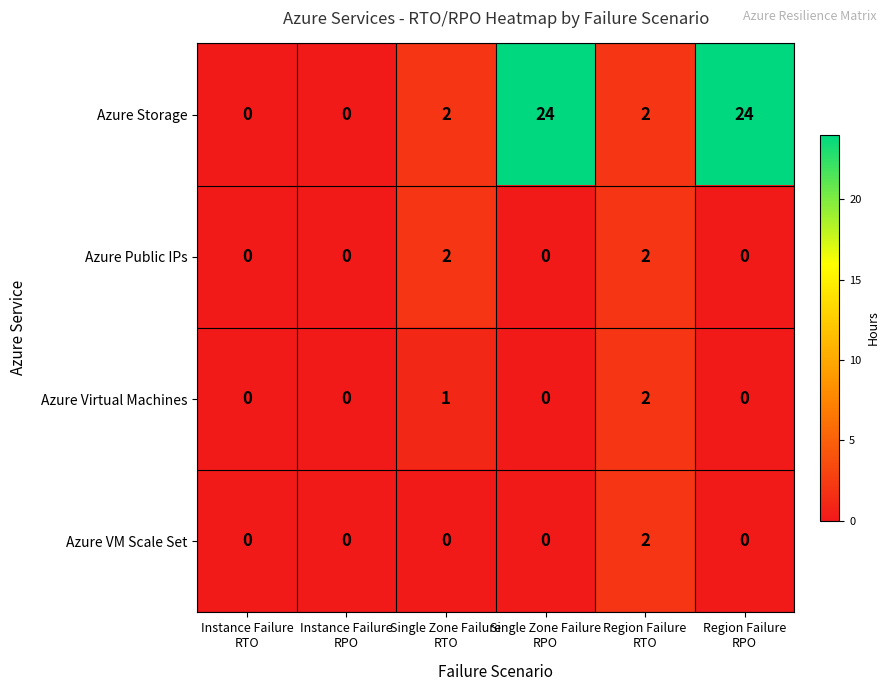

Which series has the largest range (max minus min)?

Azure Storage